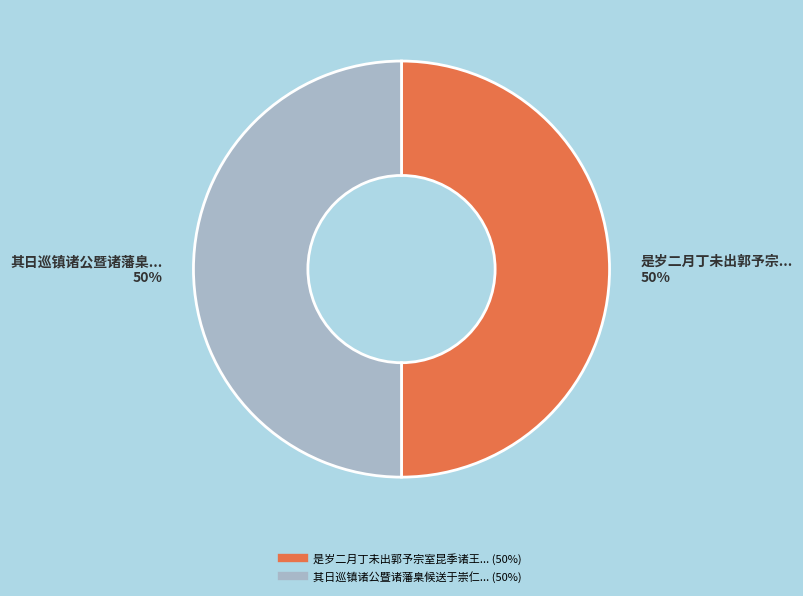

To the nearest percent, what is the average slice percentage?

50%